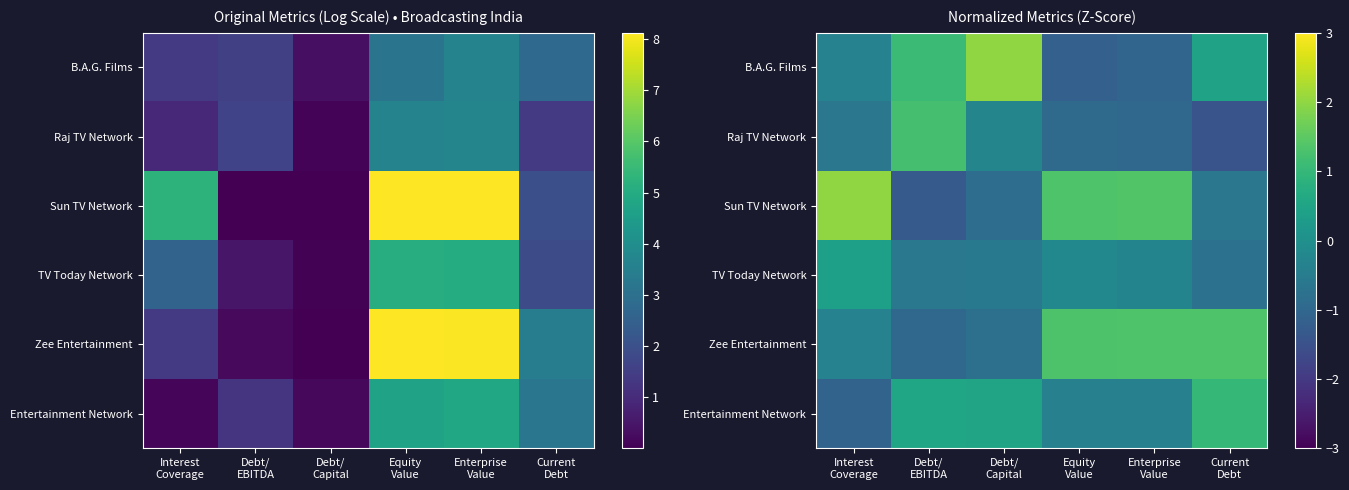

Which series has the widest spread of values?

Sun TV Network